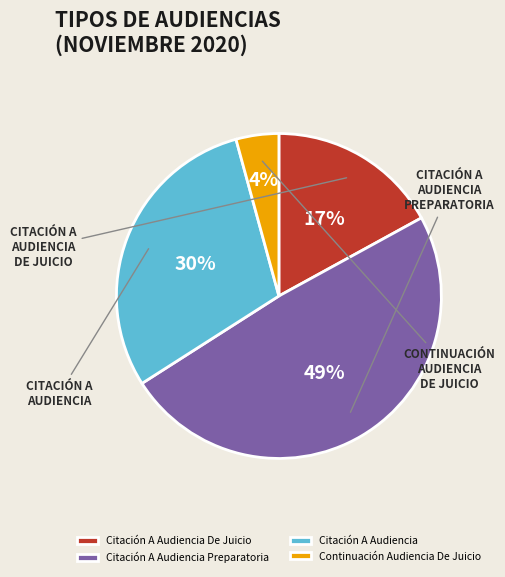

Between Citación A Audiencia and Citación A Audiencia De Juicio, which is larger?

Citación A Audiencia